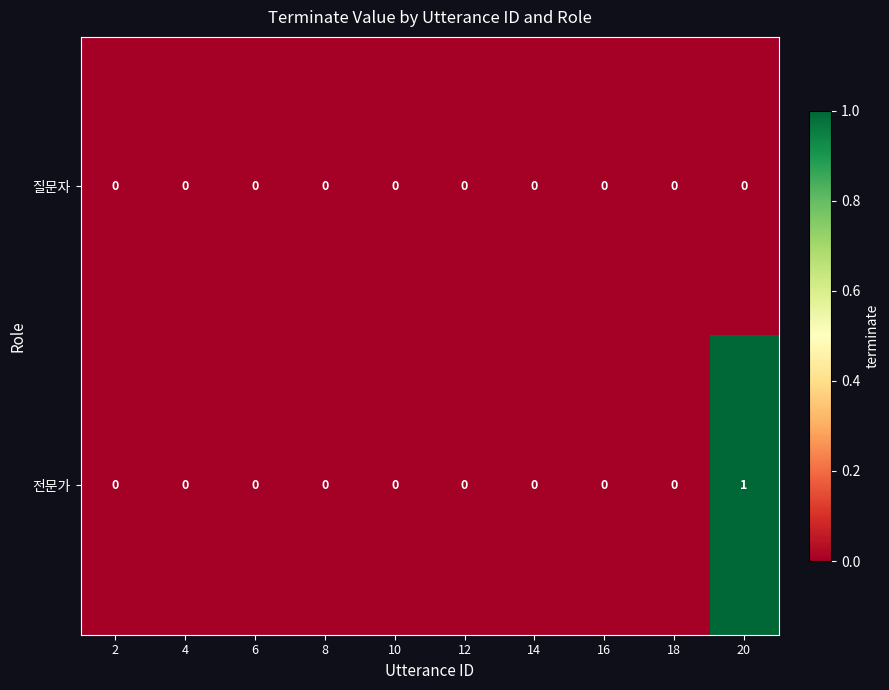

Rank the series by their maximum value, from lowest to highest.

질문자, 전문가